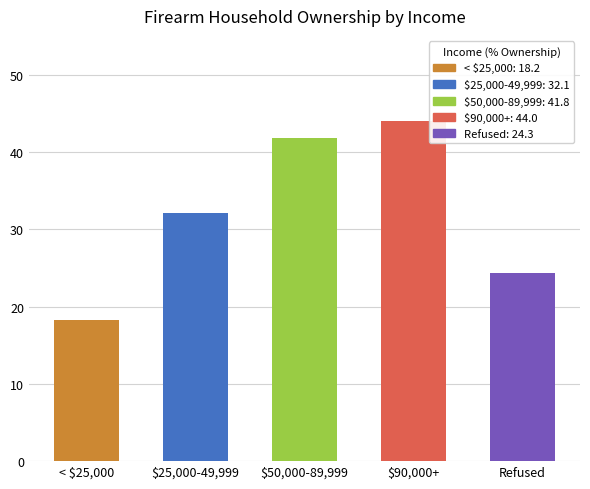

The chart shows a value of 8.3 at < $25,000. True or false?

False